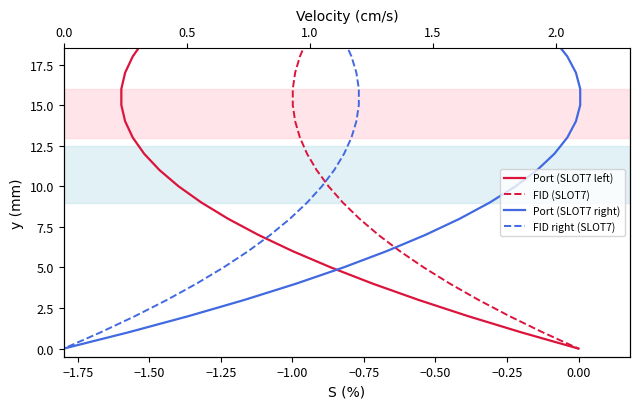

At how many categories does at least one series exceed 11?

20